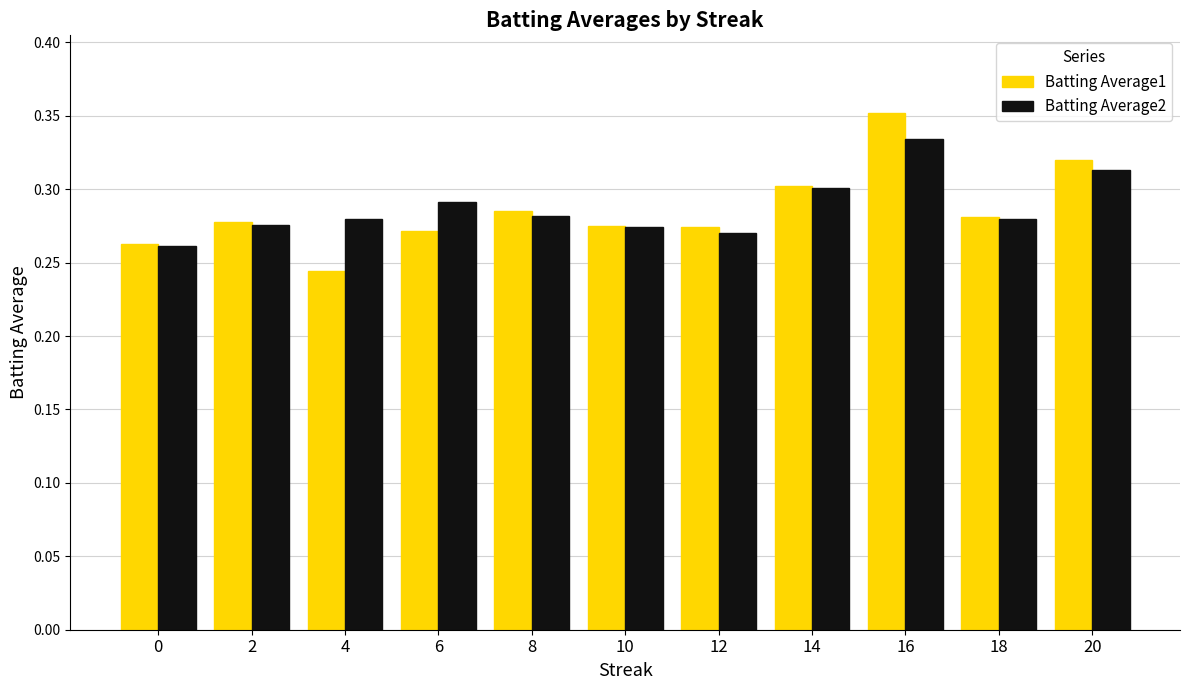

Where is Batting Average1 nearest to the value 0?

4